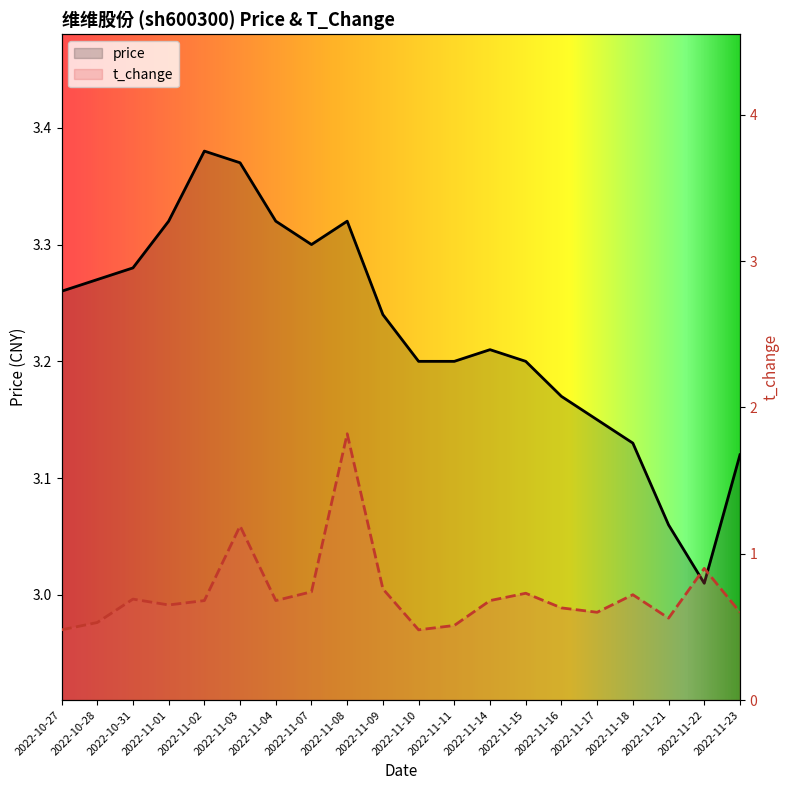

The value of t_change at 2022-11-08 is 0.9. True or false?

False